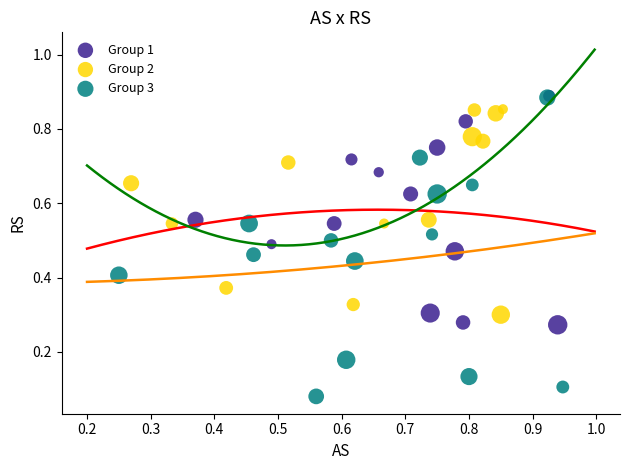

Which series reaches the minimum Y coordinate?

Group 3